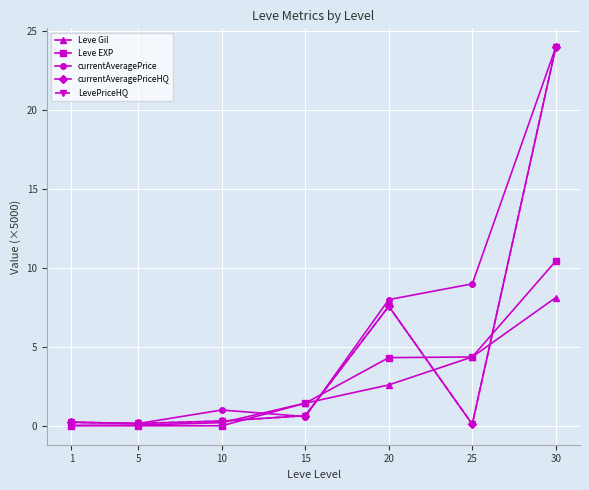

Rank the series at 15 from lowest to highest value.

currentAveragePrice, currentAveragePriceHQ, LevePriceHQ, Leve Gil, Leve EXP